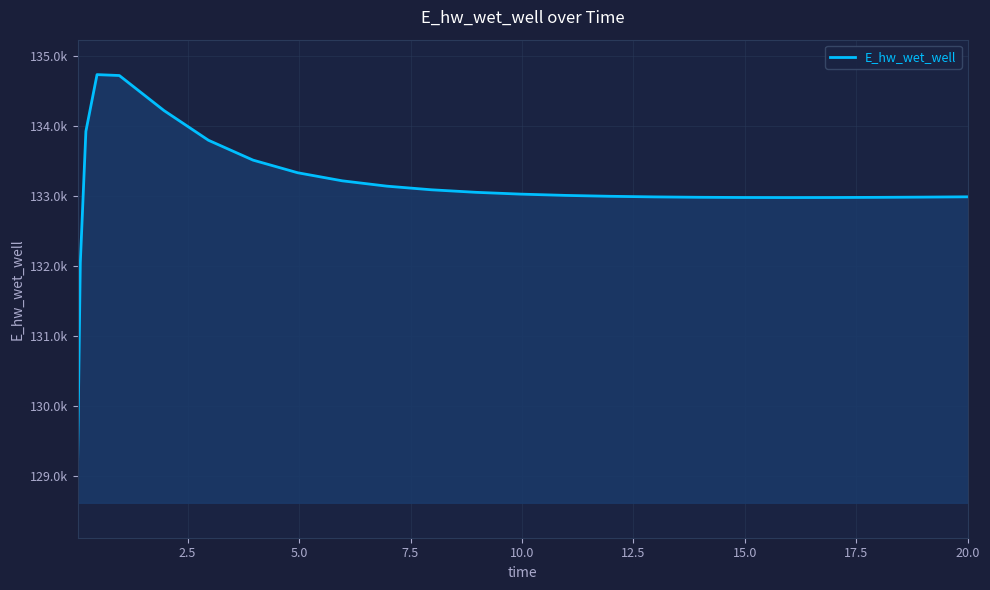

What is the smallest value displayed?

129110.4